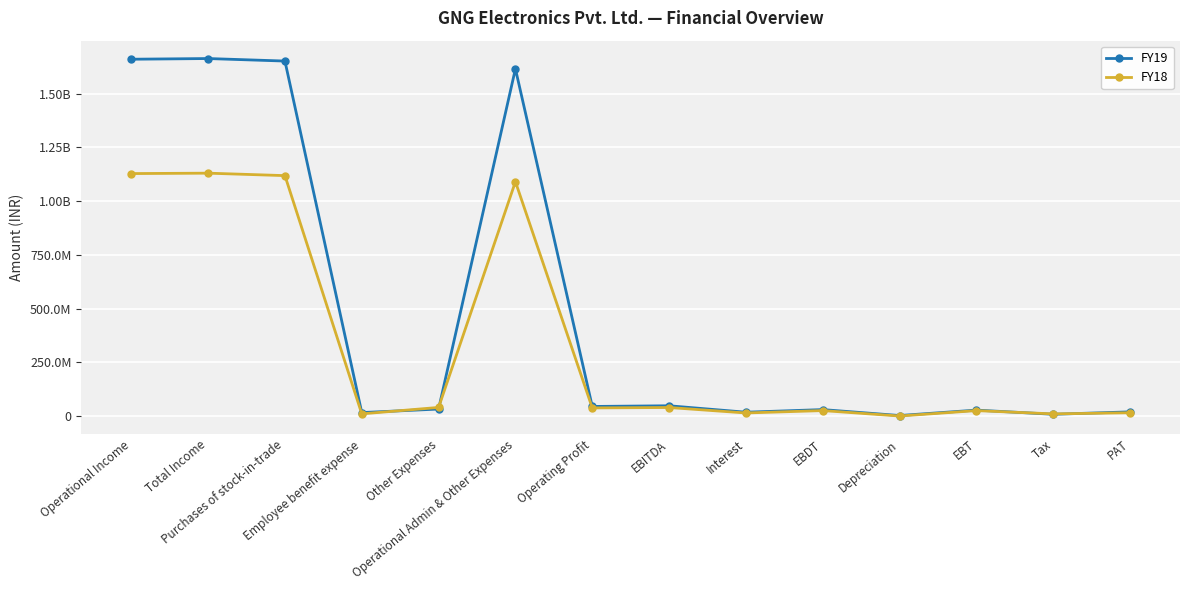

Which series has the widest spread of values?

FY19